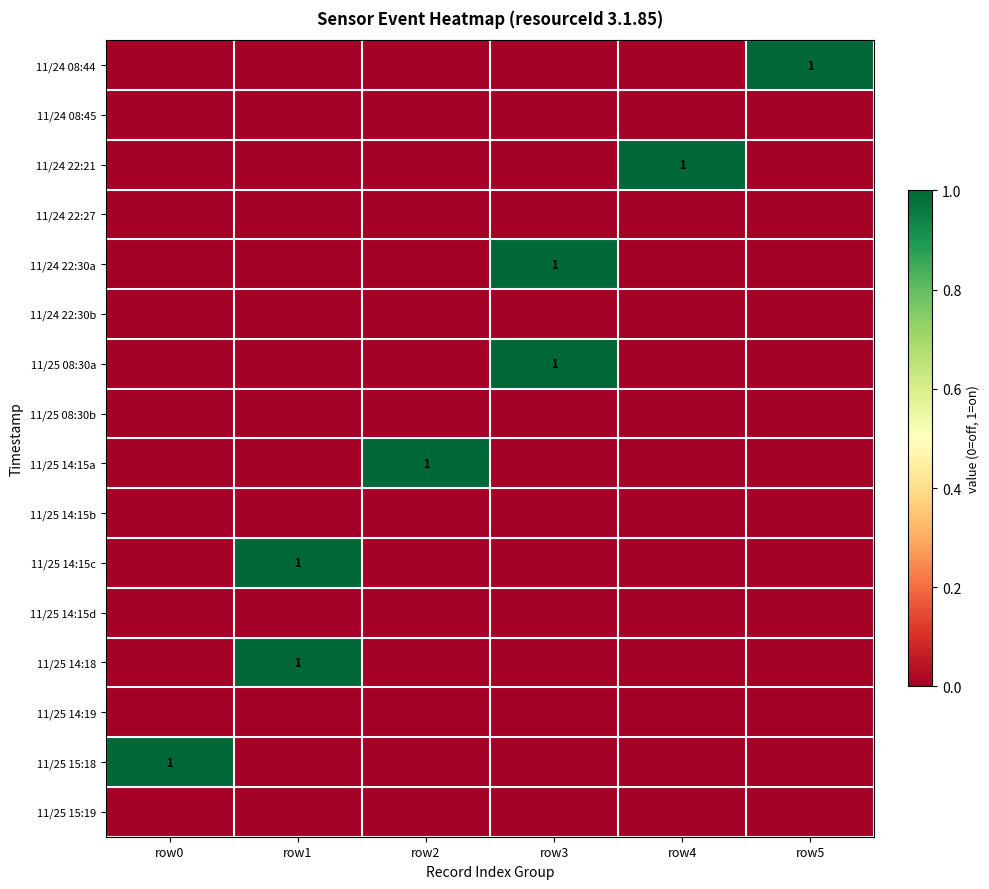

At which category is the sum across all series the highest?

row1